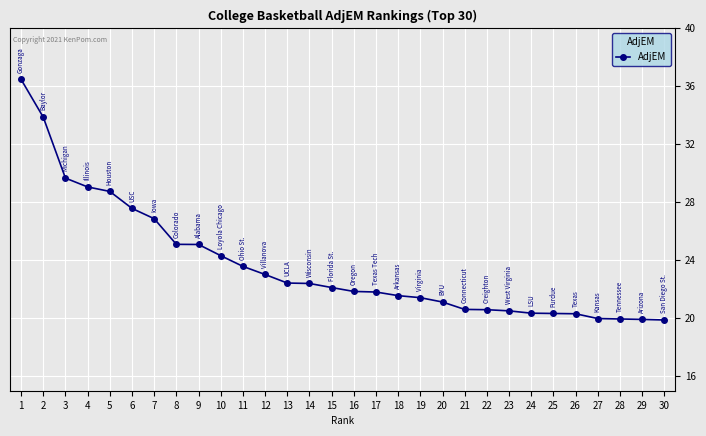

What is the change in value from 3 to 28?

-9.7